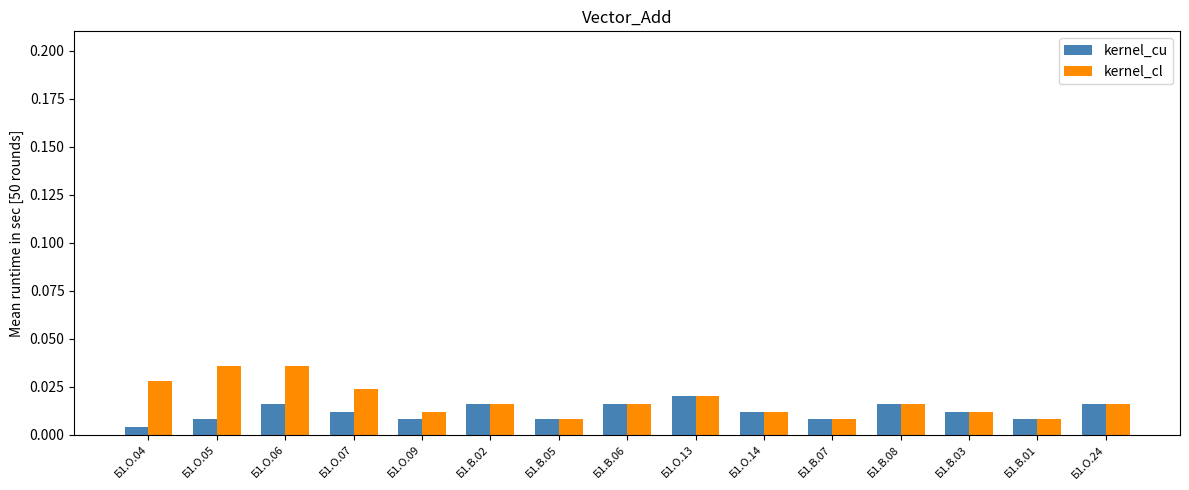

Rank the series by their maximum value, from highest to lowest.

kernel_cl, kernel_cu